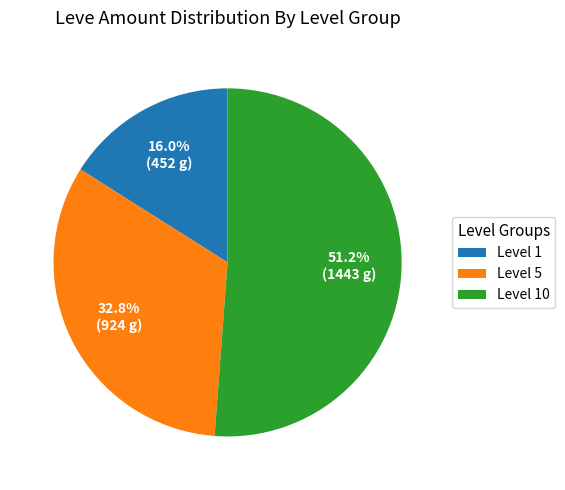

Rank the categories by value from lowest to highest.

Level 1, Level 5, Level 10